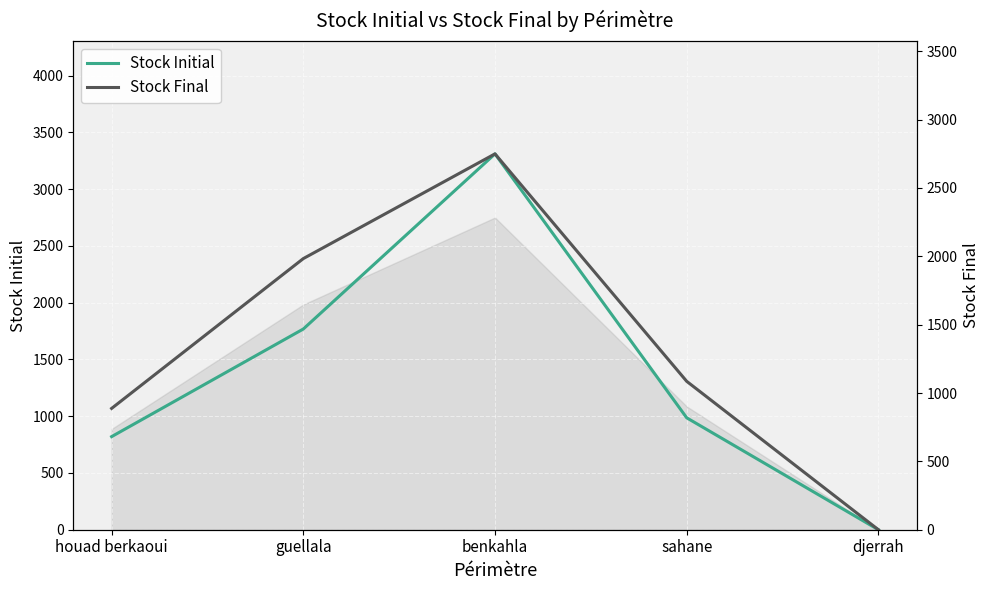

Where is Stock Final nearest to the value 1374?

sahane